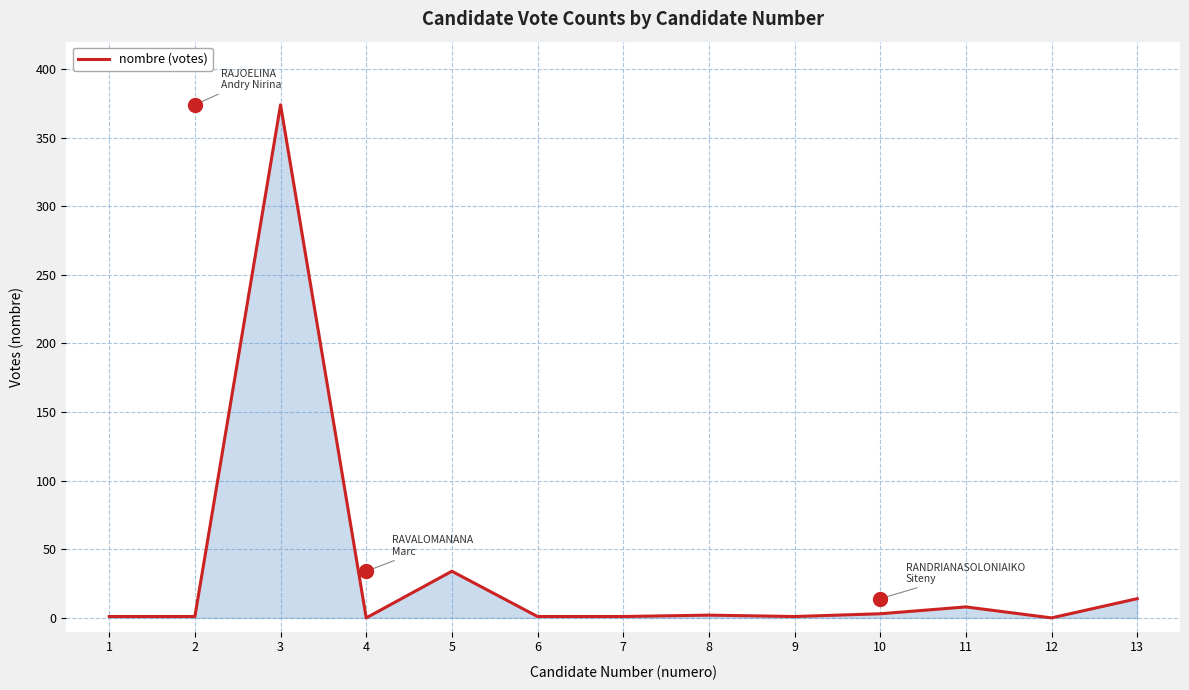

The value at 12 is 235. True or false?

False